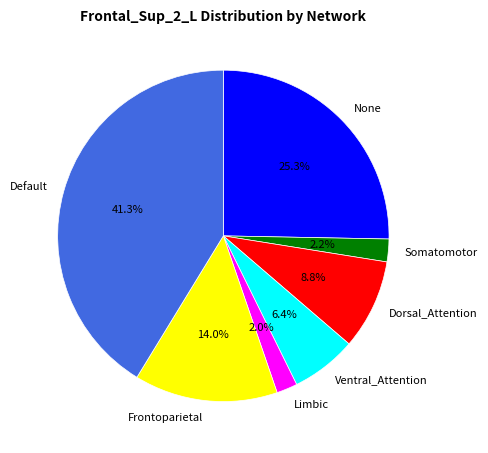

What is the largest slice in the pie chart?

Default